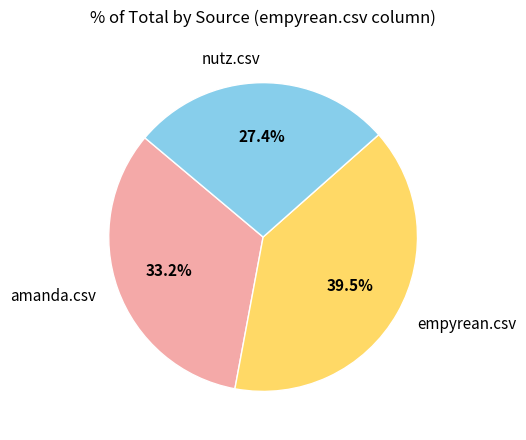

Is there a majority slice in this chart?

No